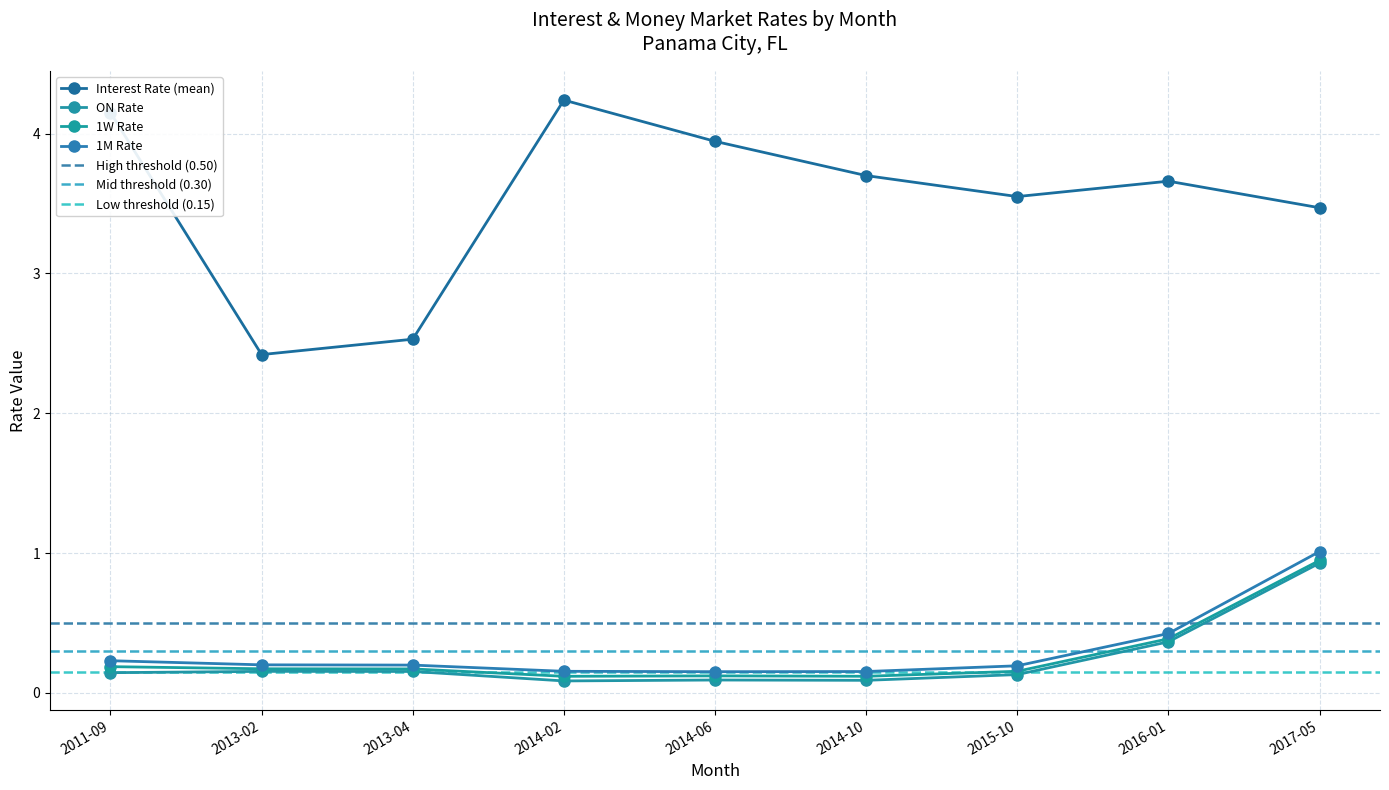

True or false: 1W Rate has a value of 0.4 at 2016-01.

True